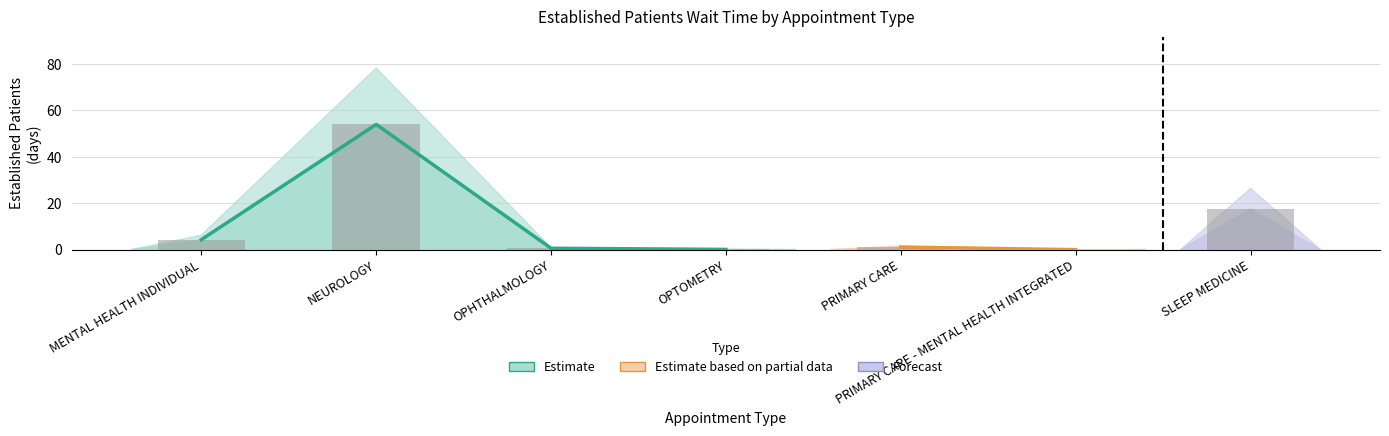

How many values are above zero?

6